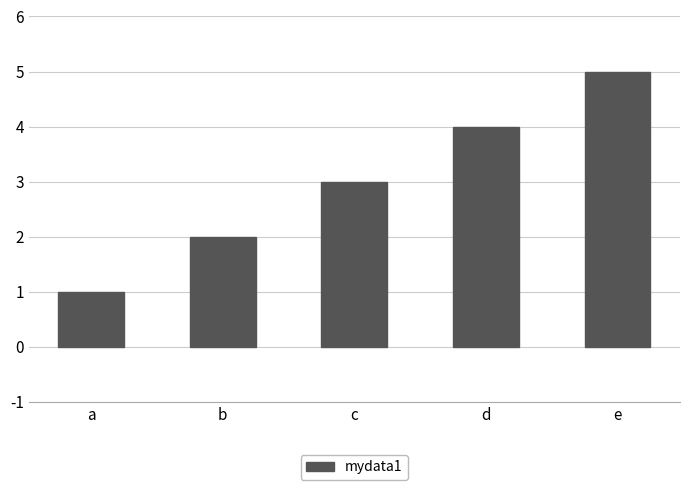

Are the bars grouped side by side (vs. stacked)?

No